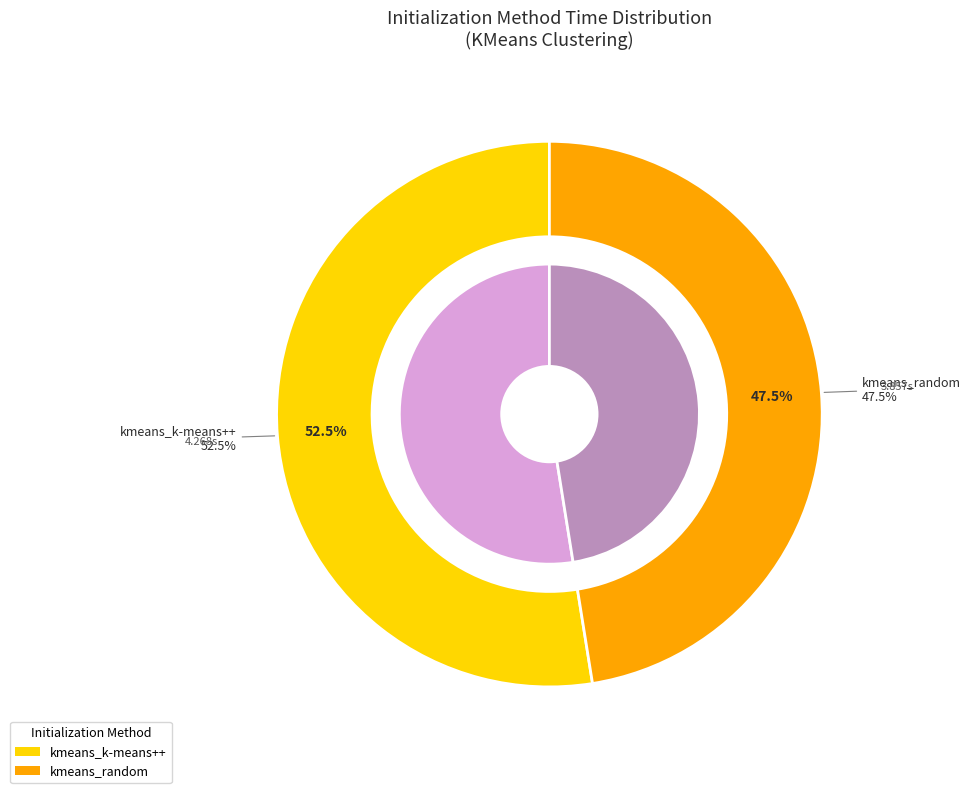

What is the majority slice?

kmeans_k-means++